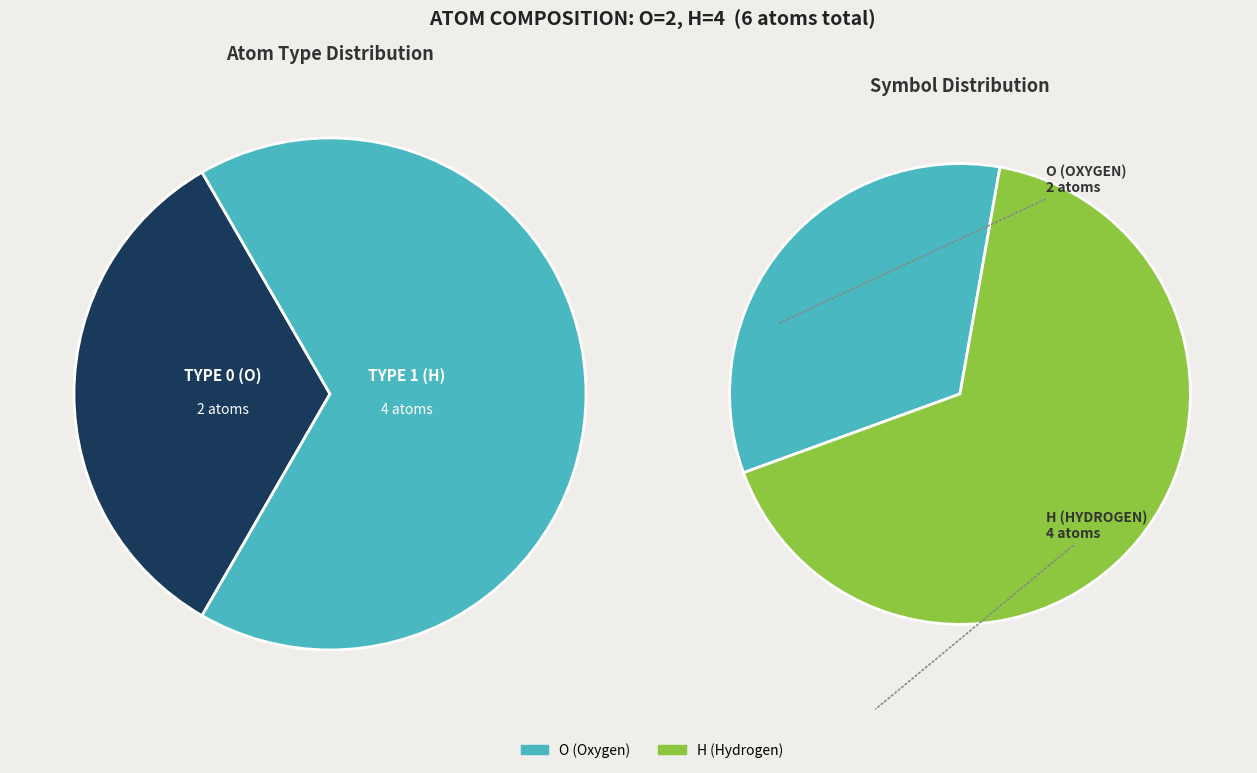

What is the smallest slice in the pie chart?

O